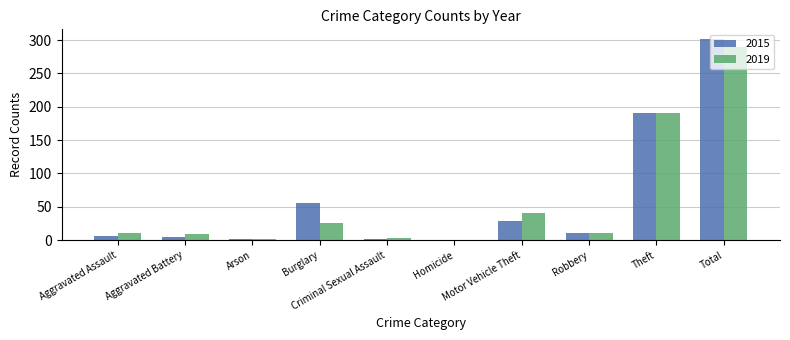

What is the difference between the 2019 values at Homicide and Aggravated Battery?

9